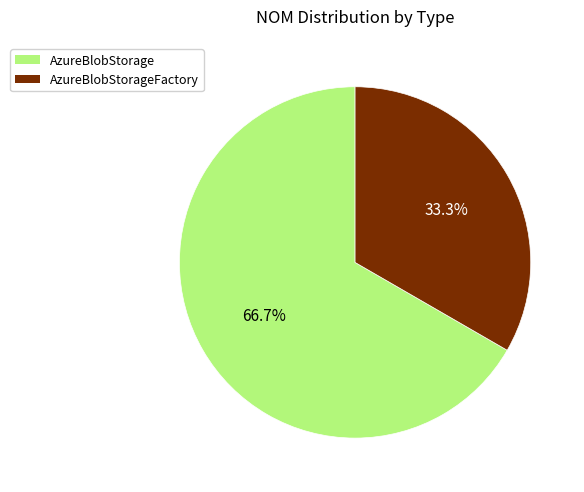

Is it true that AzureBlobStorage is 54% of the pie?

False